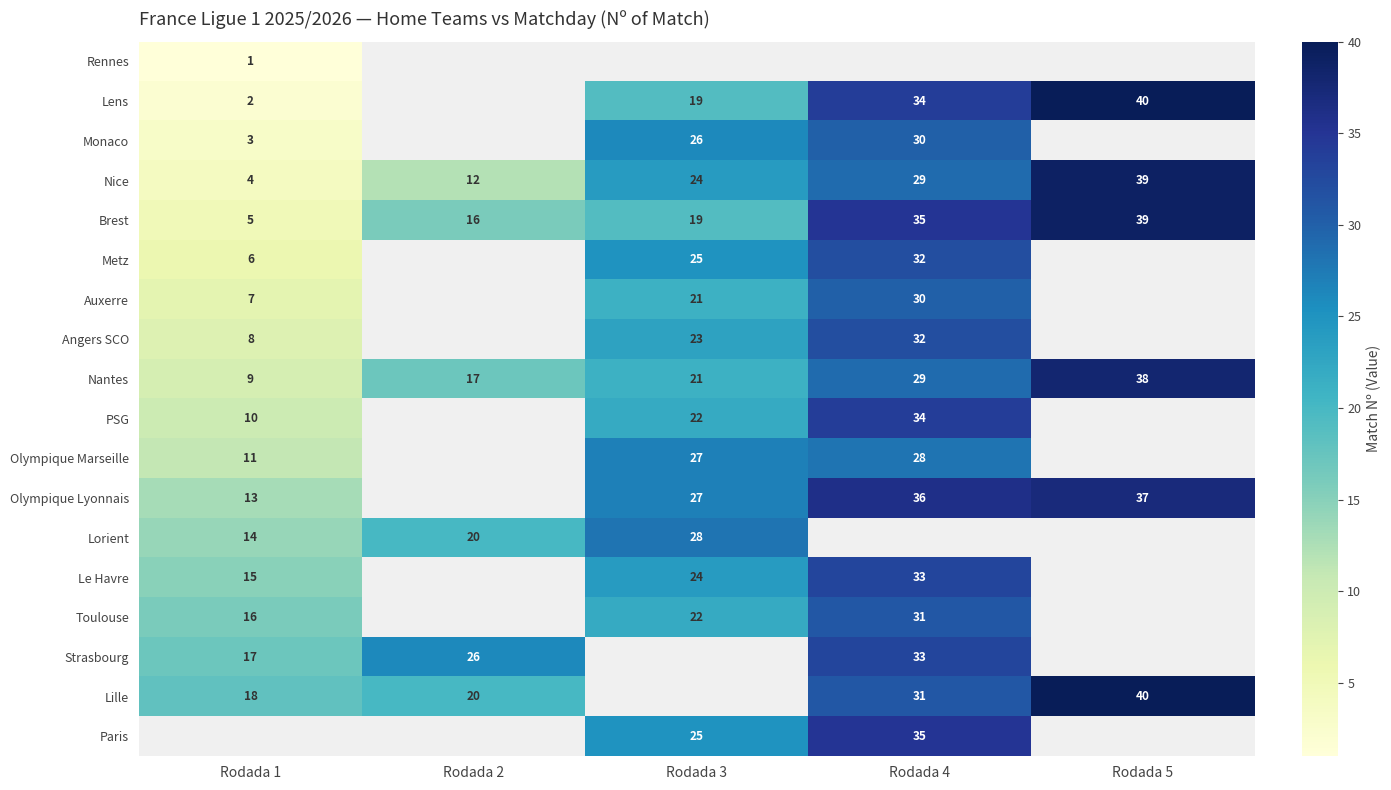

Which category has the highest value across all series?

Rodada 5